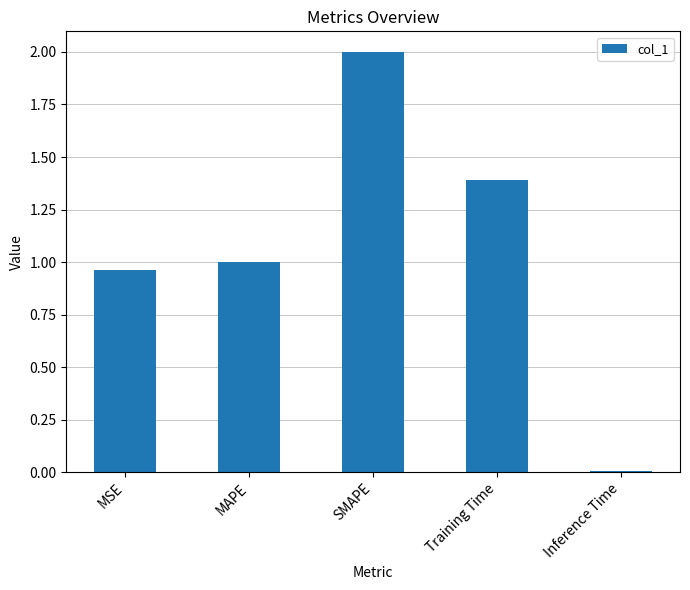

What is the sum of all values?

5.4